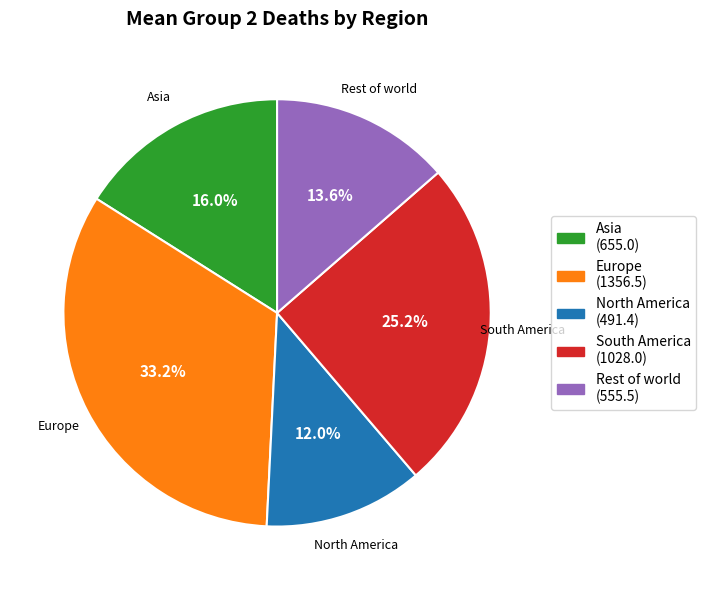

How many slices are in this pie chart?

5